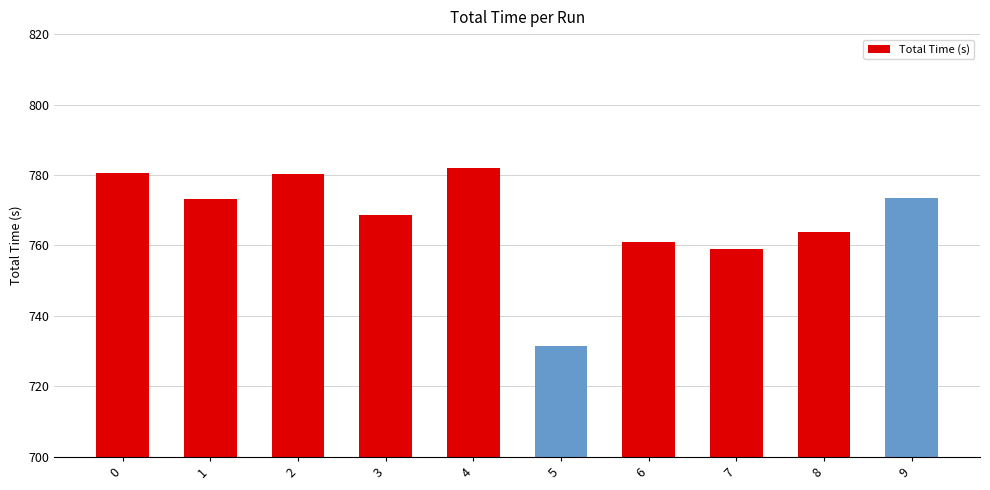

What value does the data have at 0?

780.5